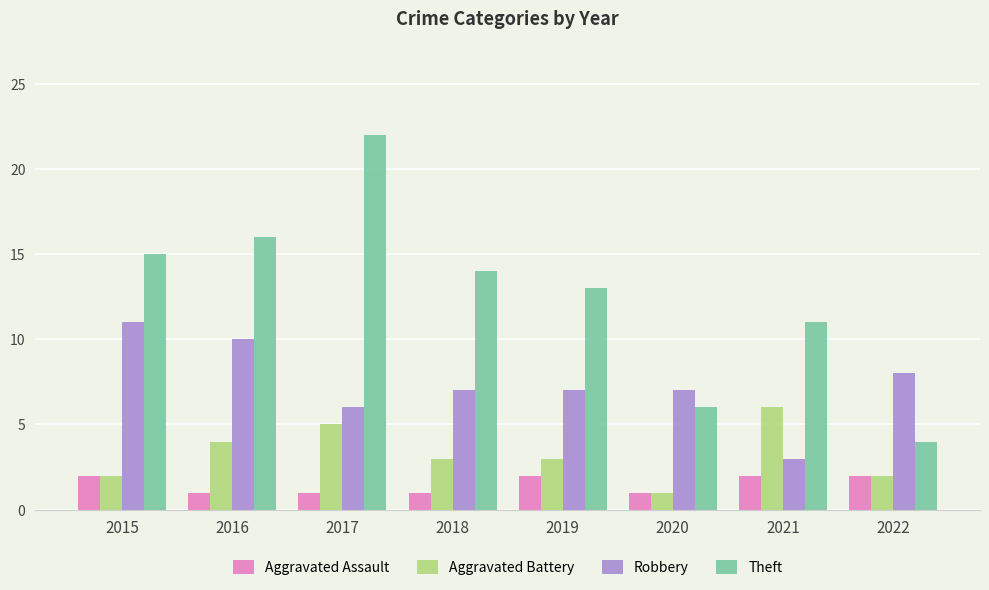

How many data points in Aggravated Assault are less than 2?

4